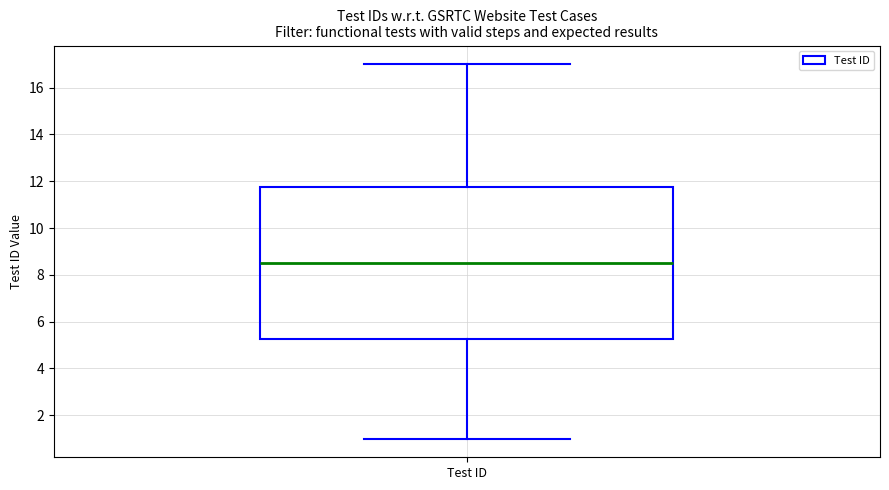

Read this box plot against the y-axis: the position of the median line, the range covered by the box, and the ends of both whiskers. The values are not printed on the chart, so give them approximately, as read against the axis.

median 8.6, box 5.2 to 11.8, whiskers 1.0 to 17.0